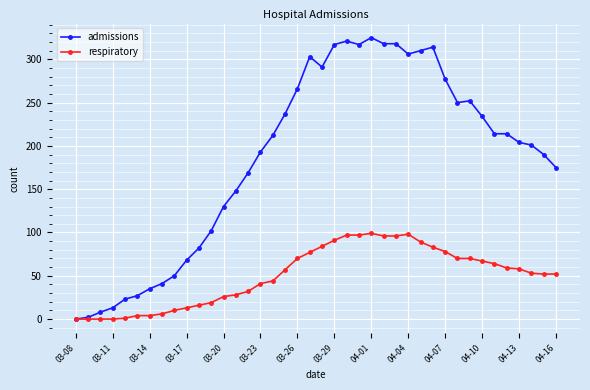

What is the average value of the respiratory series?

50